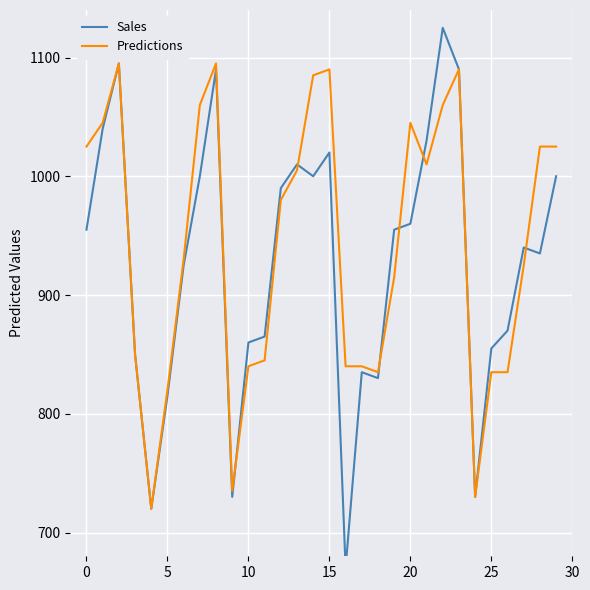

What is the lowest value of the Predictions series?

720